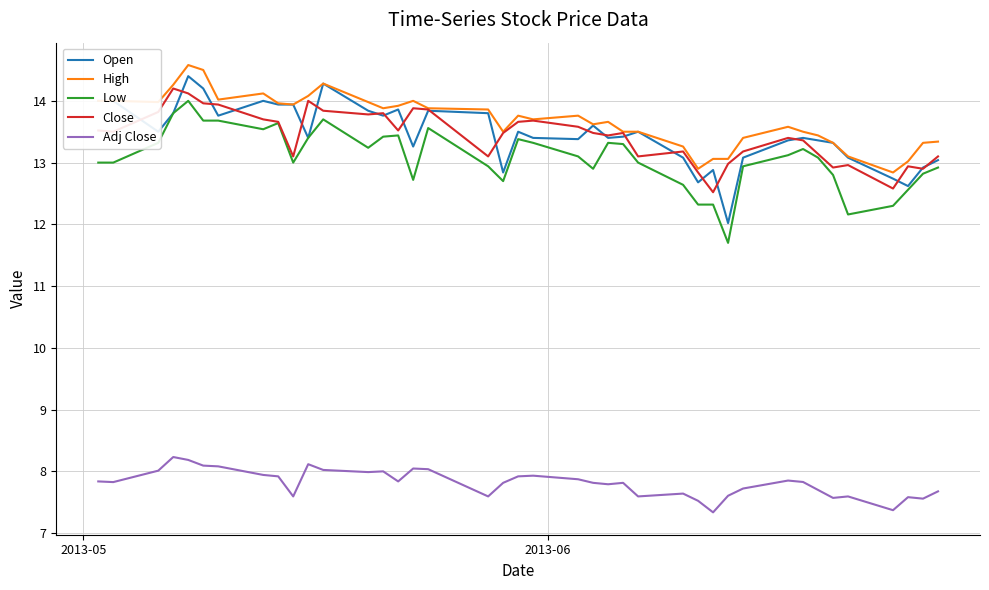

At how many categories does at least one series exceed 7?

40